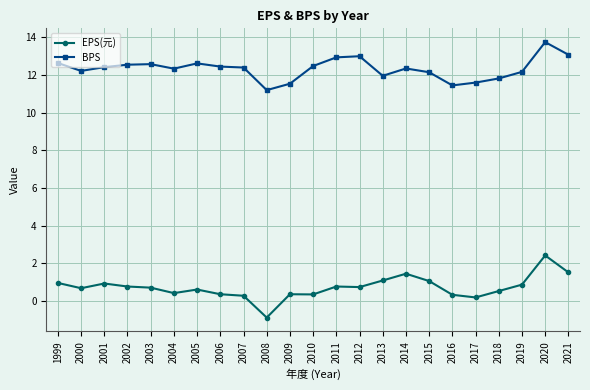

Between 2009 and 2021, which series saw the biggest shift?

BPS